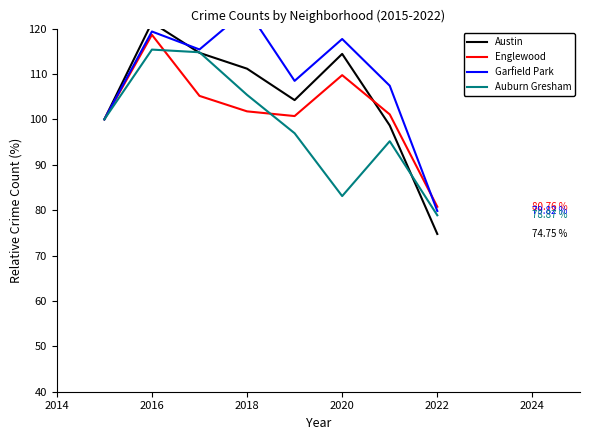

What is the highest value of the Garfield Park series?

124.2